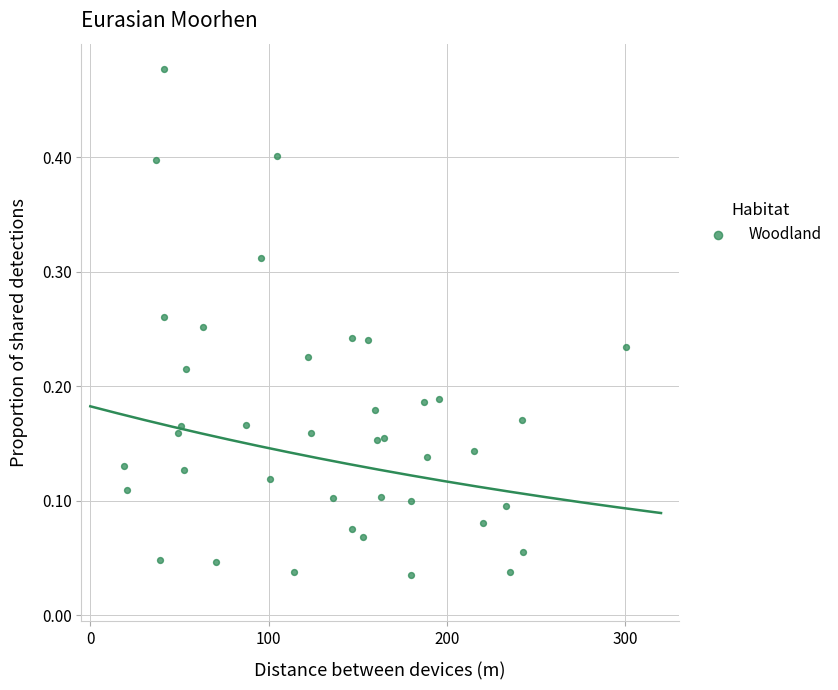

What is the range of X values (max minus min)?

281.1